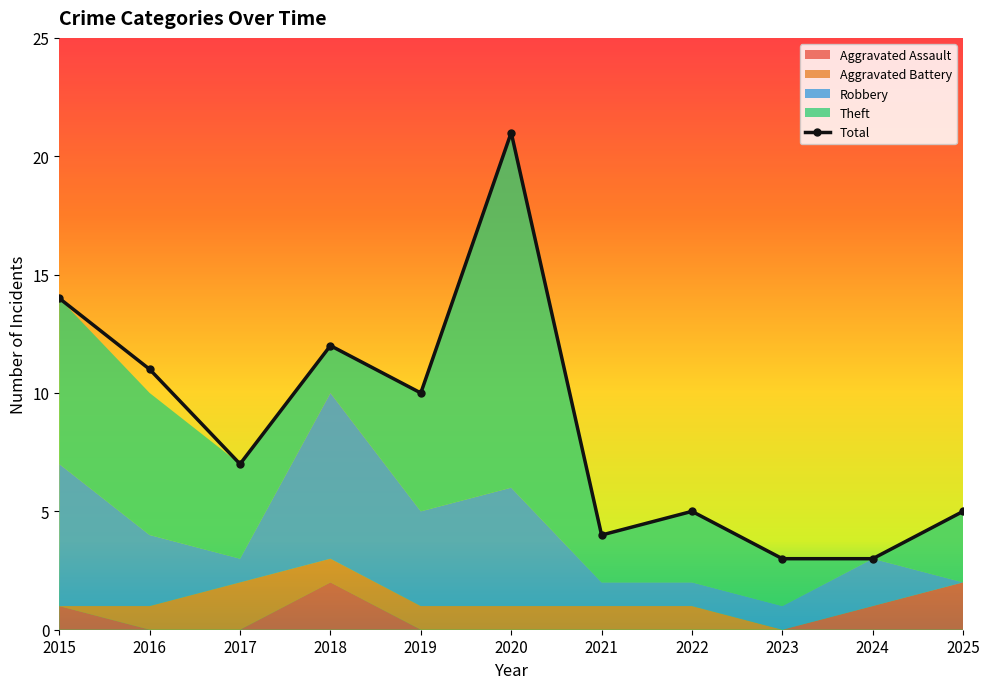

In Total, how many points are higher than both neighbors (excluding endpoints)?

3